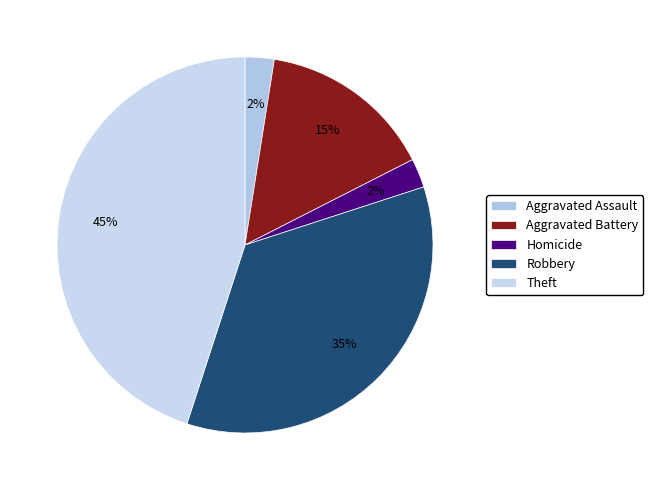

To the nearest percent, what is the difference between the Aggravated Battery and Homicide slice percentages?

13%